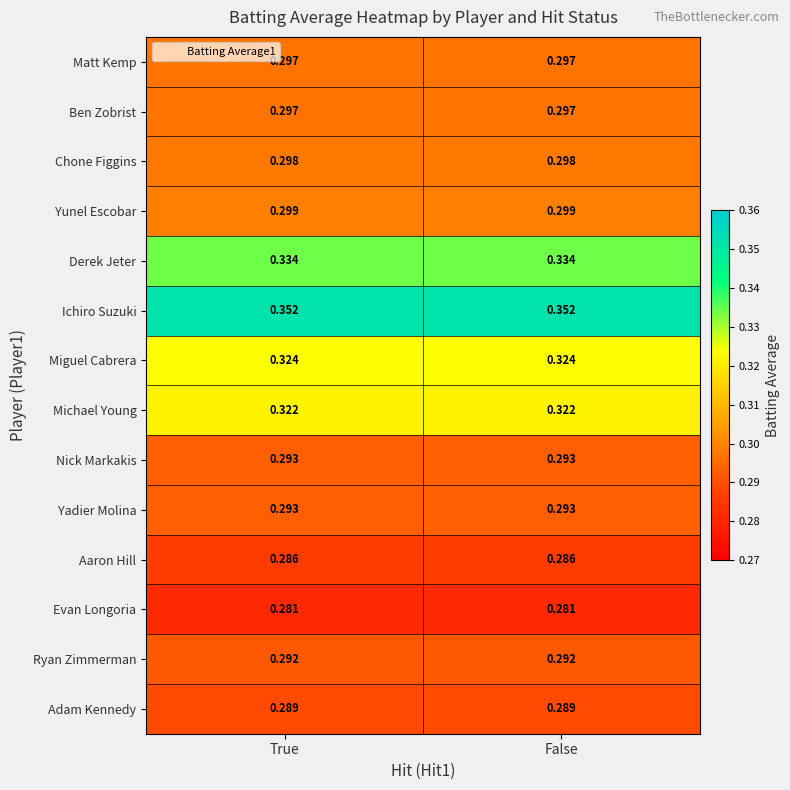

Which series has the largest total across all categories?

Ichiro Suzuki